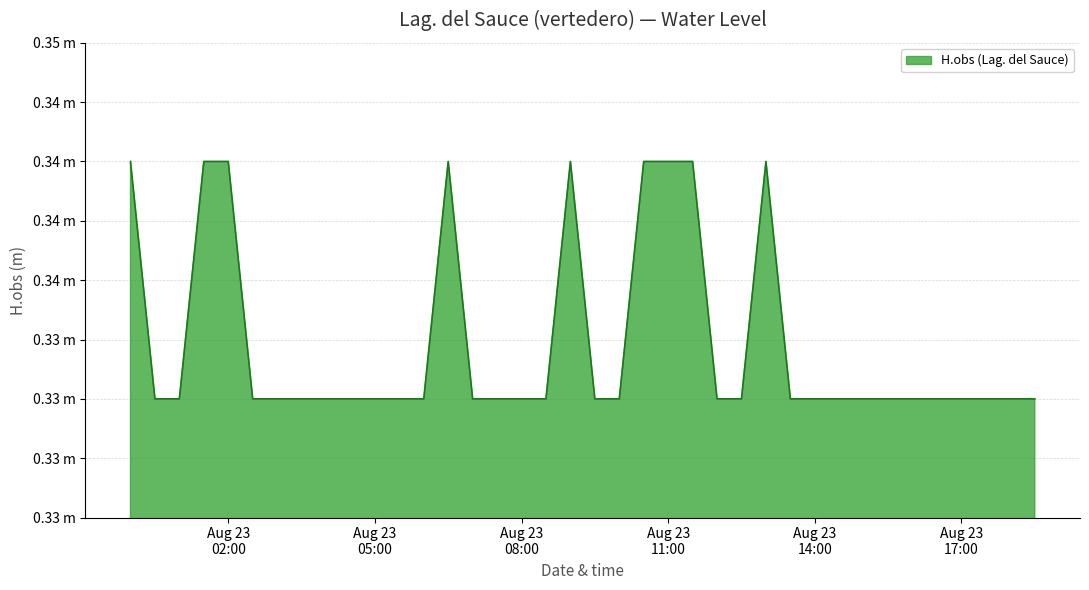

At which label is the value closest to 0?

2022-08-23 00:30